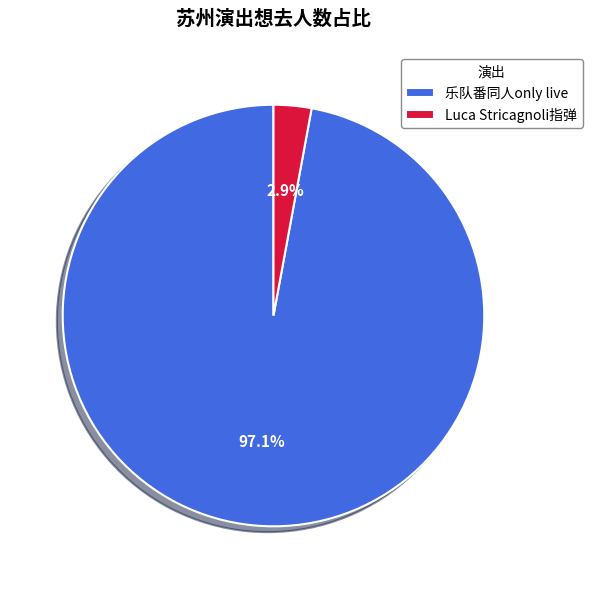

Count the number of slices in the pie.

2